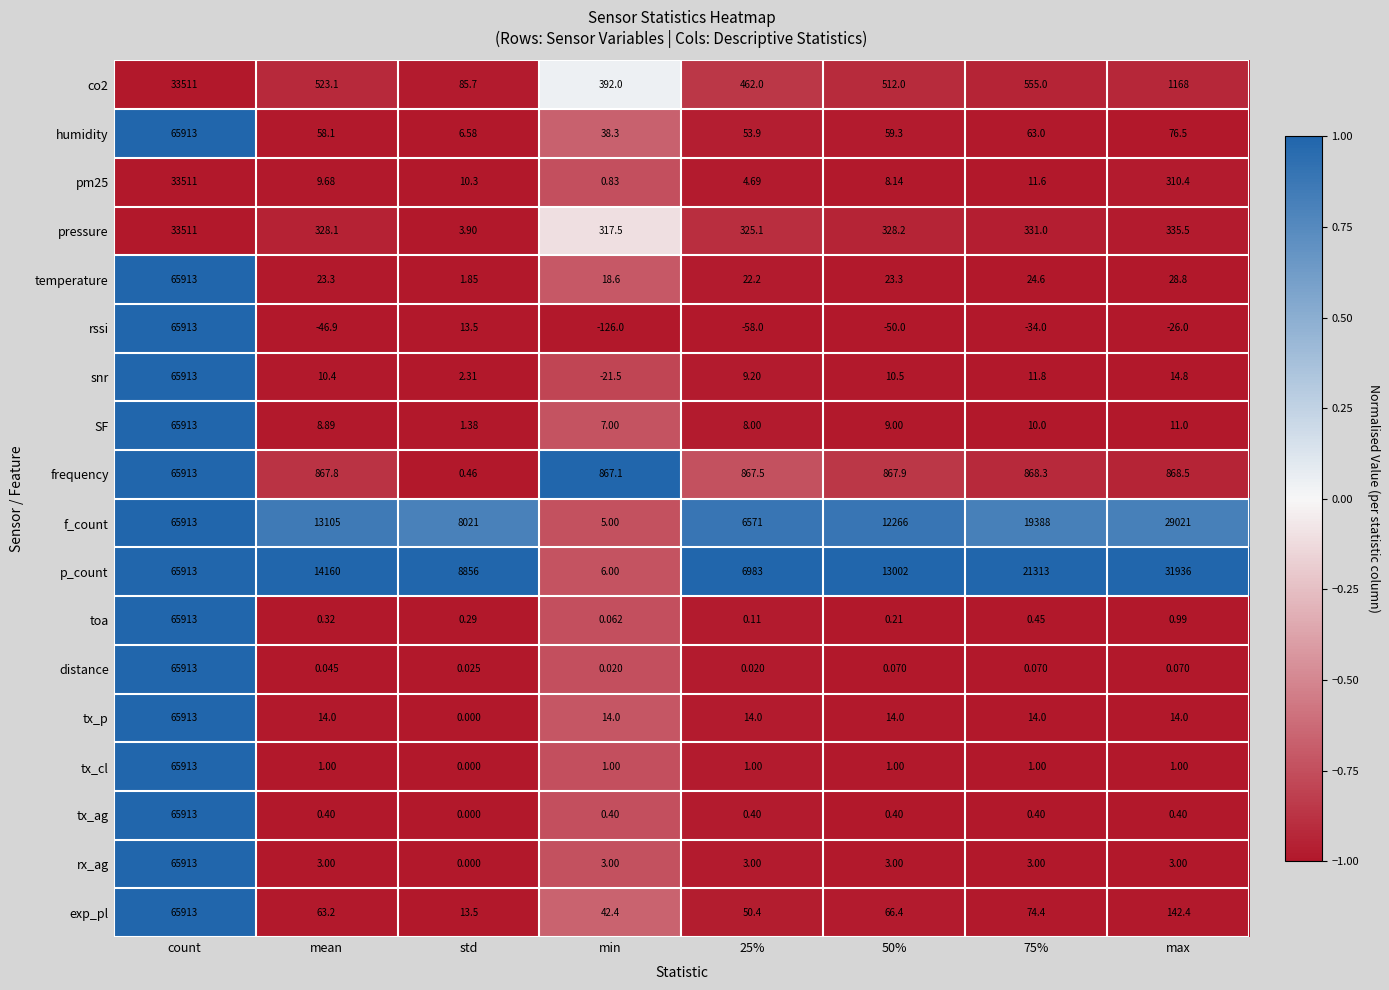

Which category has the lowest value across all series?

min